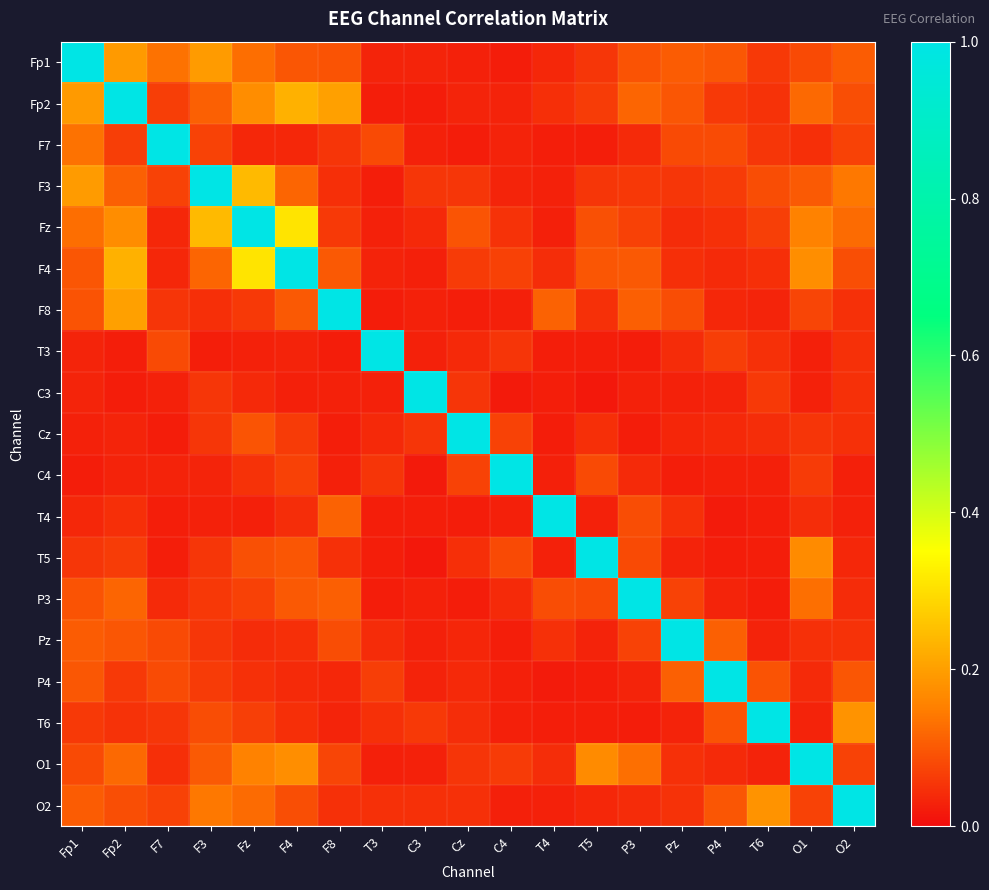

What is the total value across all series at Fp1?

2.6